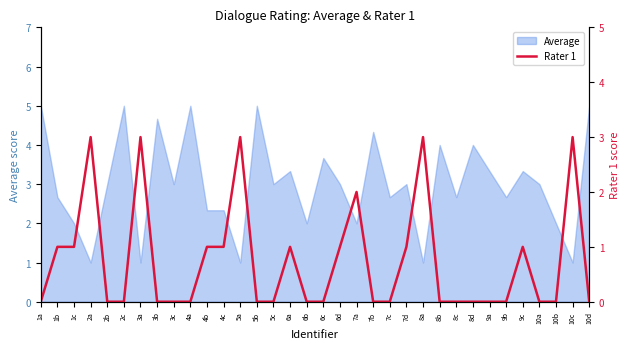

Is it true that Average equals 2.9 at 10b?

False